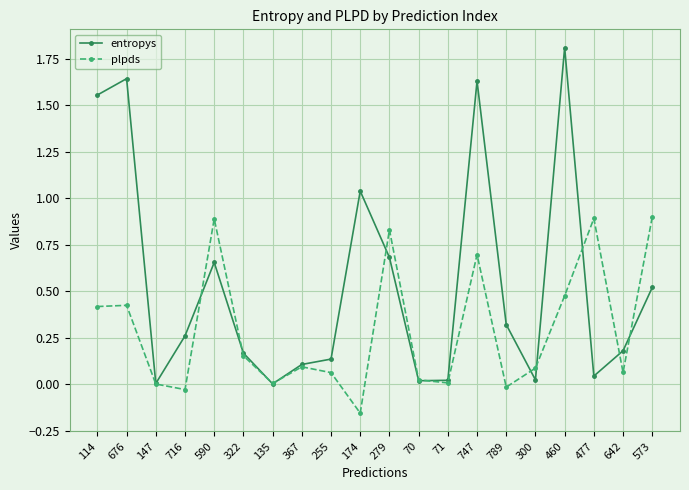

List the series in order of their overall mean, lowest first.

plpds, entropys